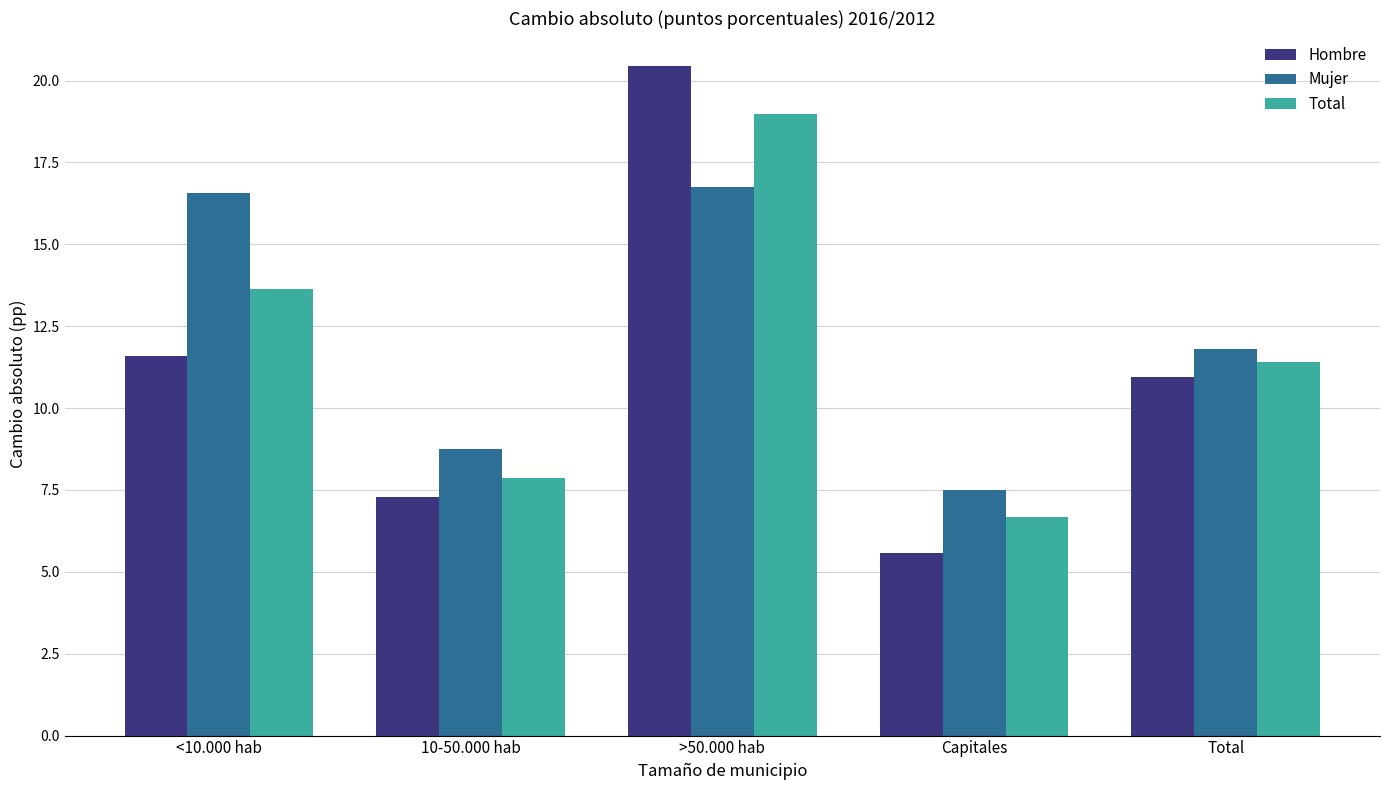

What are all the series names shown in the legend?

Hombre, Mujer, Total